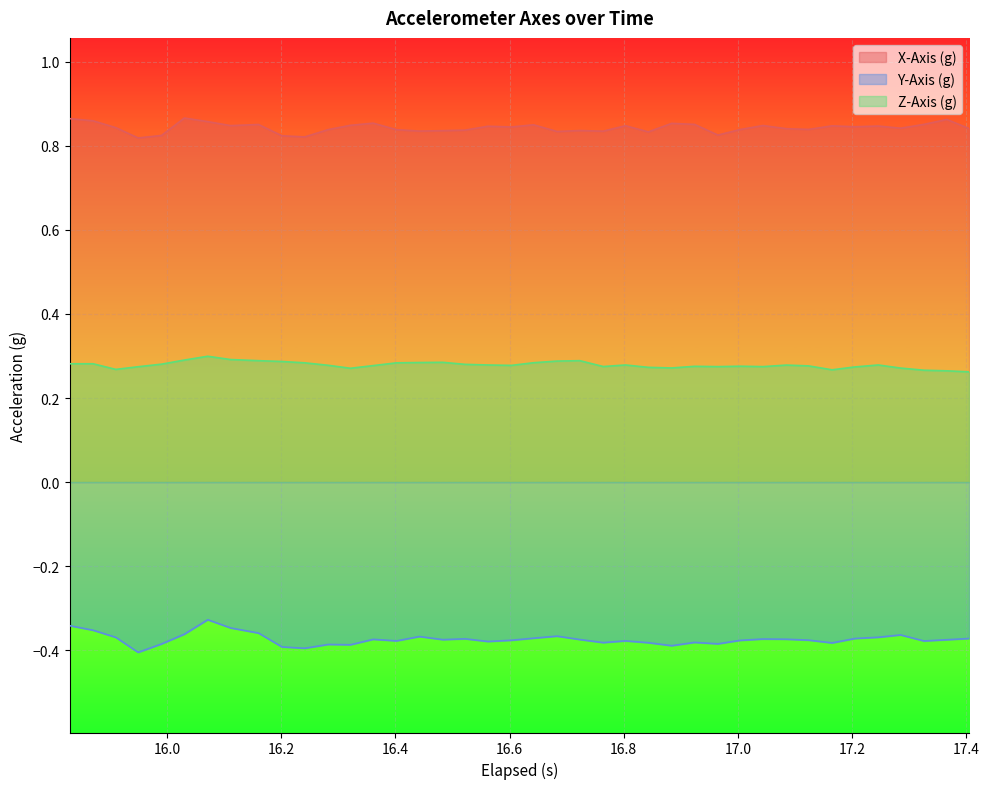

What is the value of the Y-Axis (g) point at the 15th from the left?

-0.4